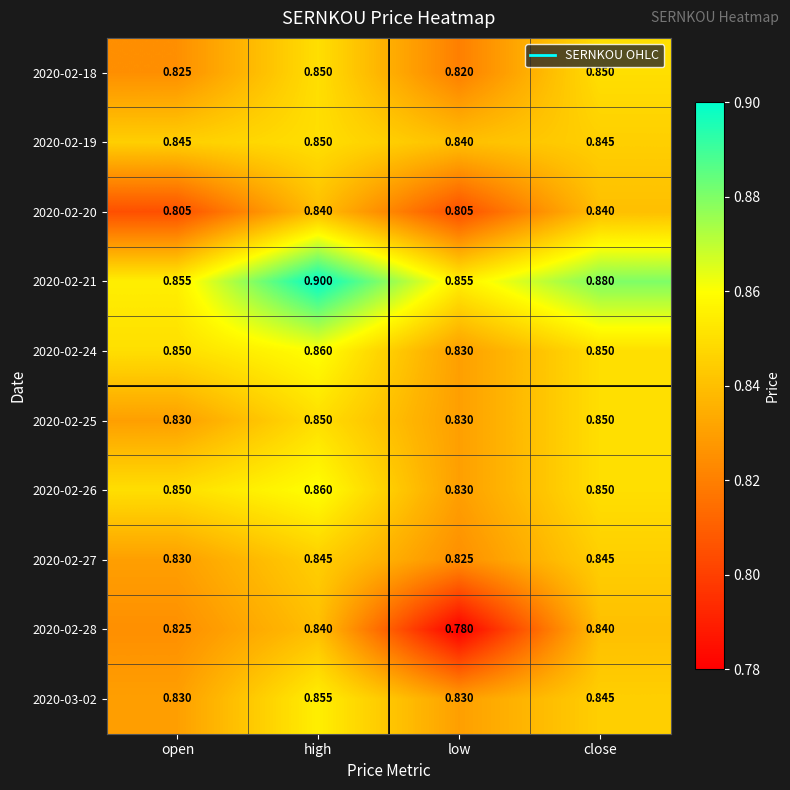

At which category does the chart reach its peak across all series?

high